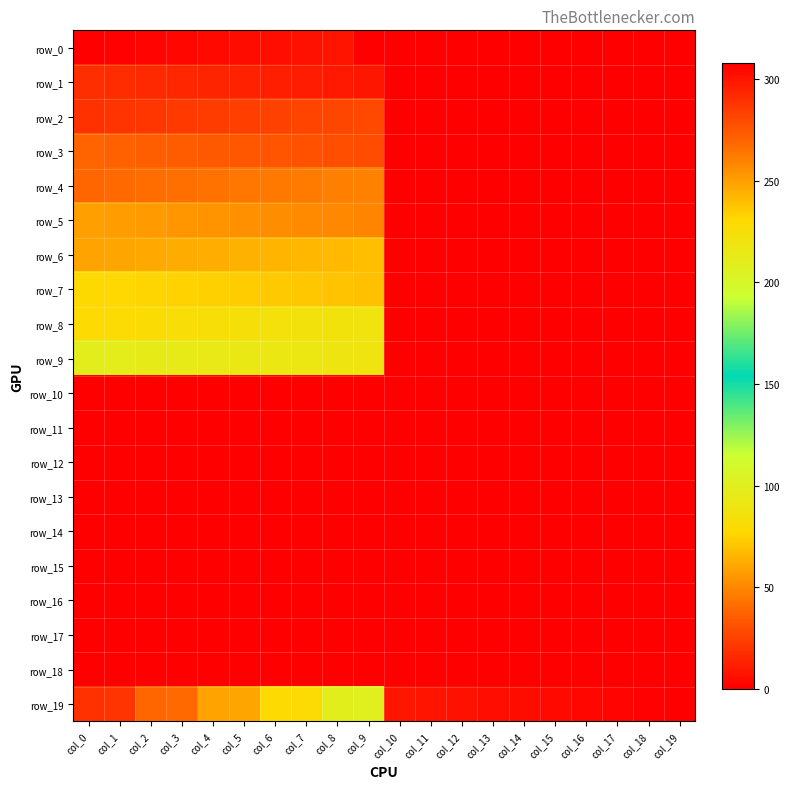

Is the value of row_5 at col_10 greater than the value of row_1 at col_15?

No